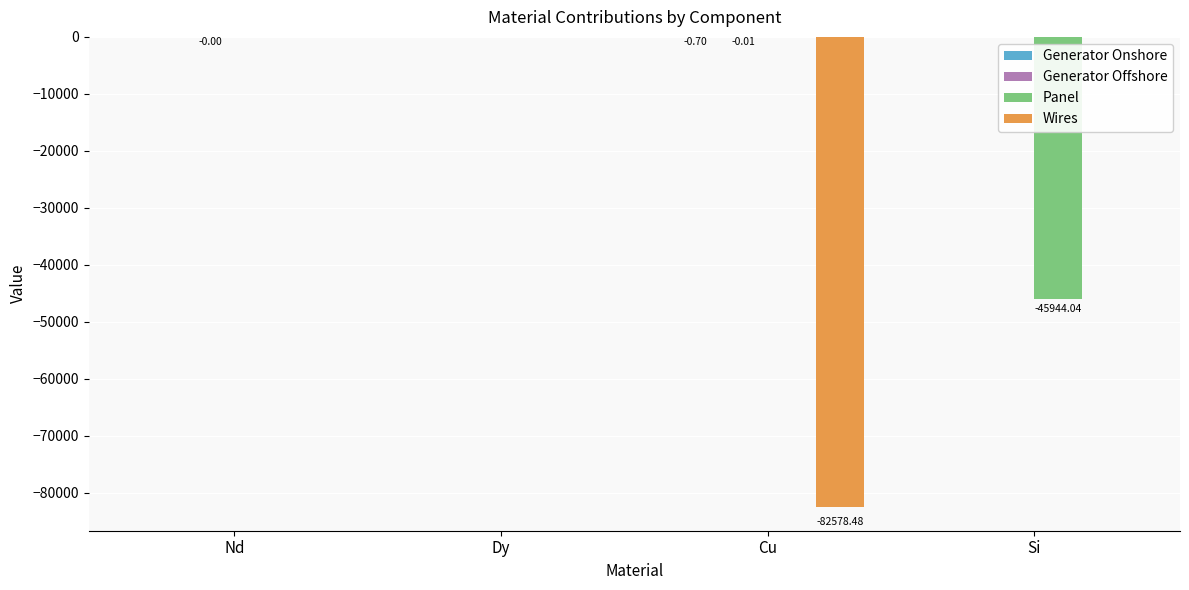

What is the total value across all series at Si?

-45944.0